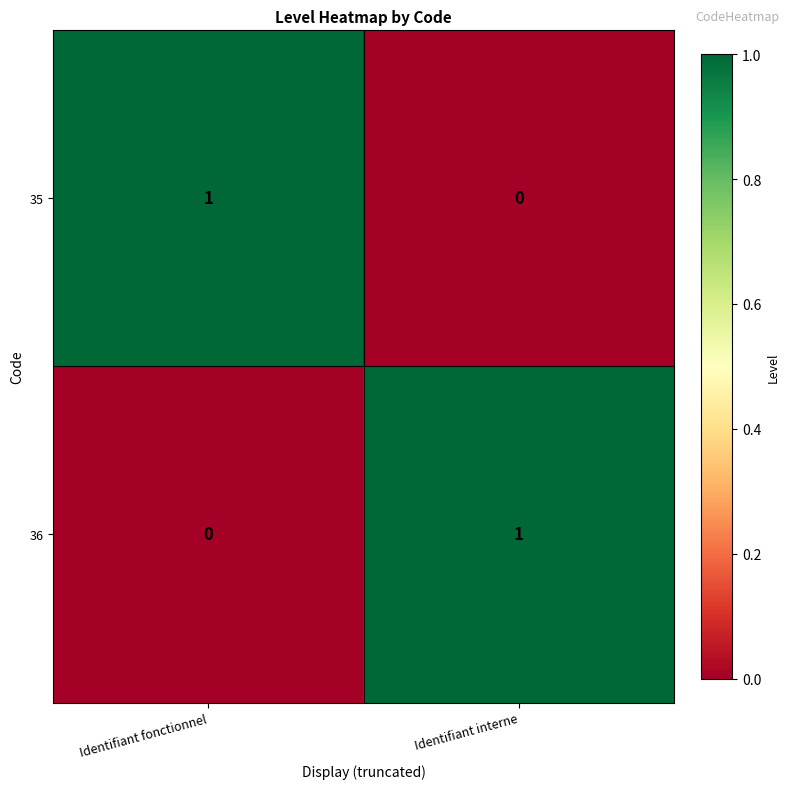

Rank the series at Identifiant fonctionnel from lowest to highest value.

36, 35